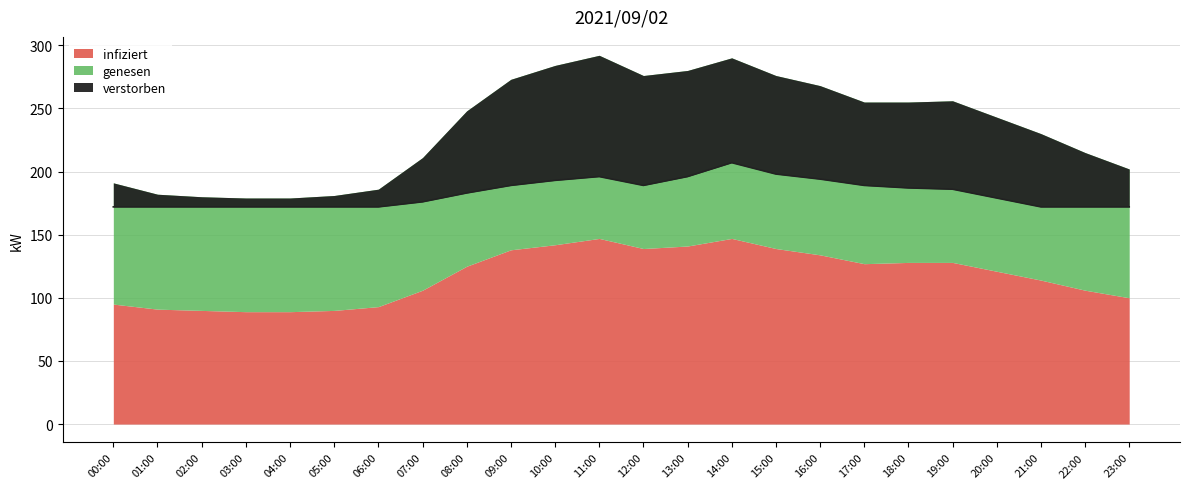

Read the infiziert value at 02:00, to the nearest 5.

90